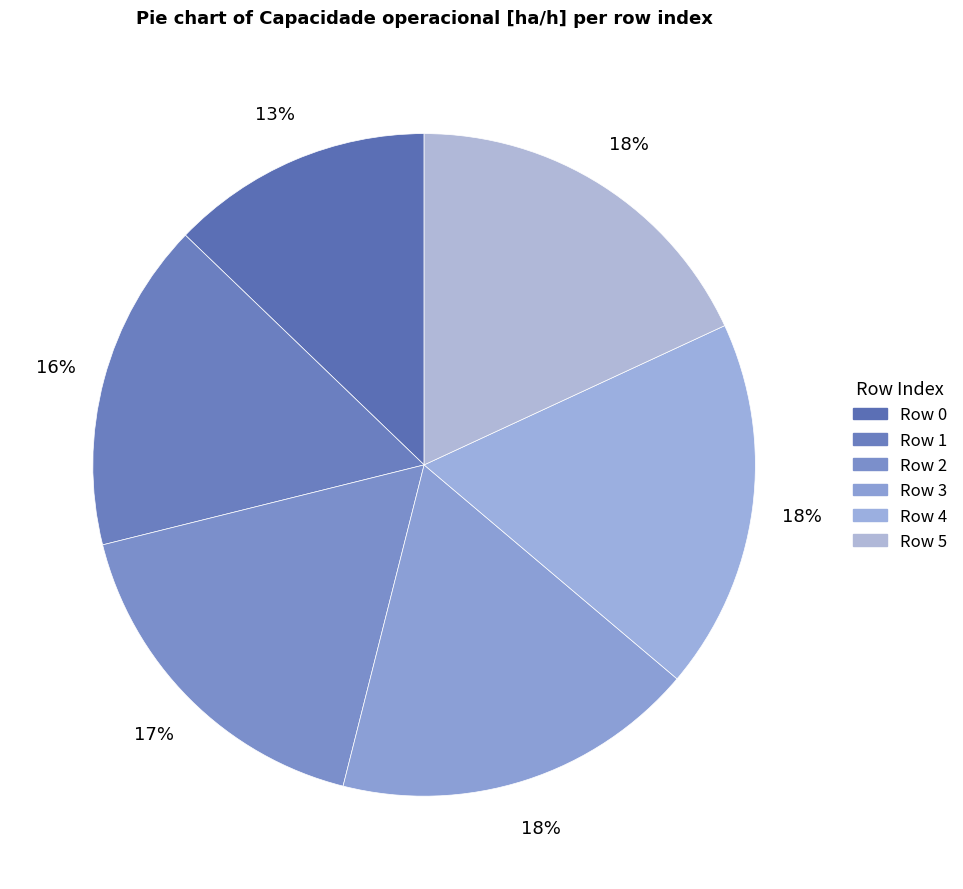

To the nearest percent, what is the average slice percentage?

17%